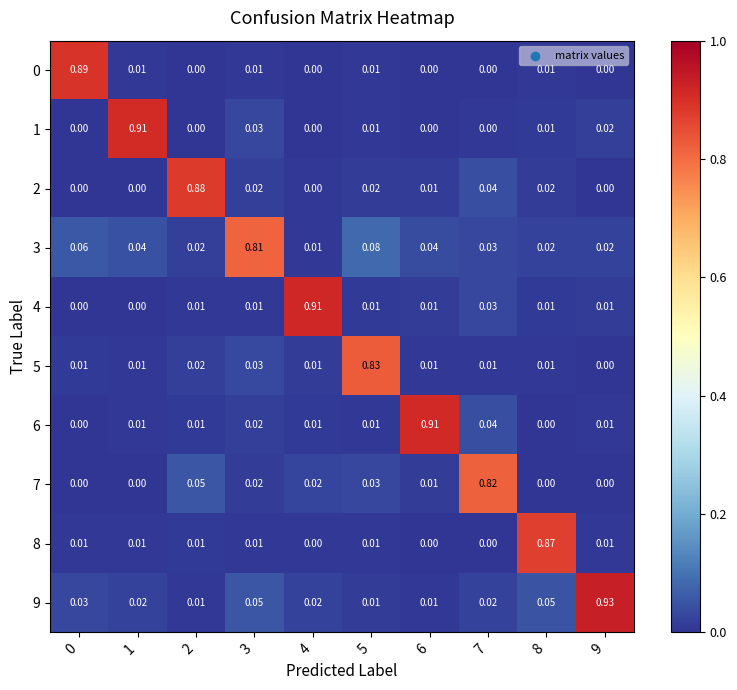

Is the value of 6 at 1 greater than the value of 0 at 9?

Yes